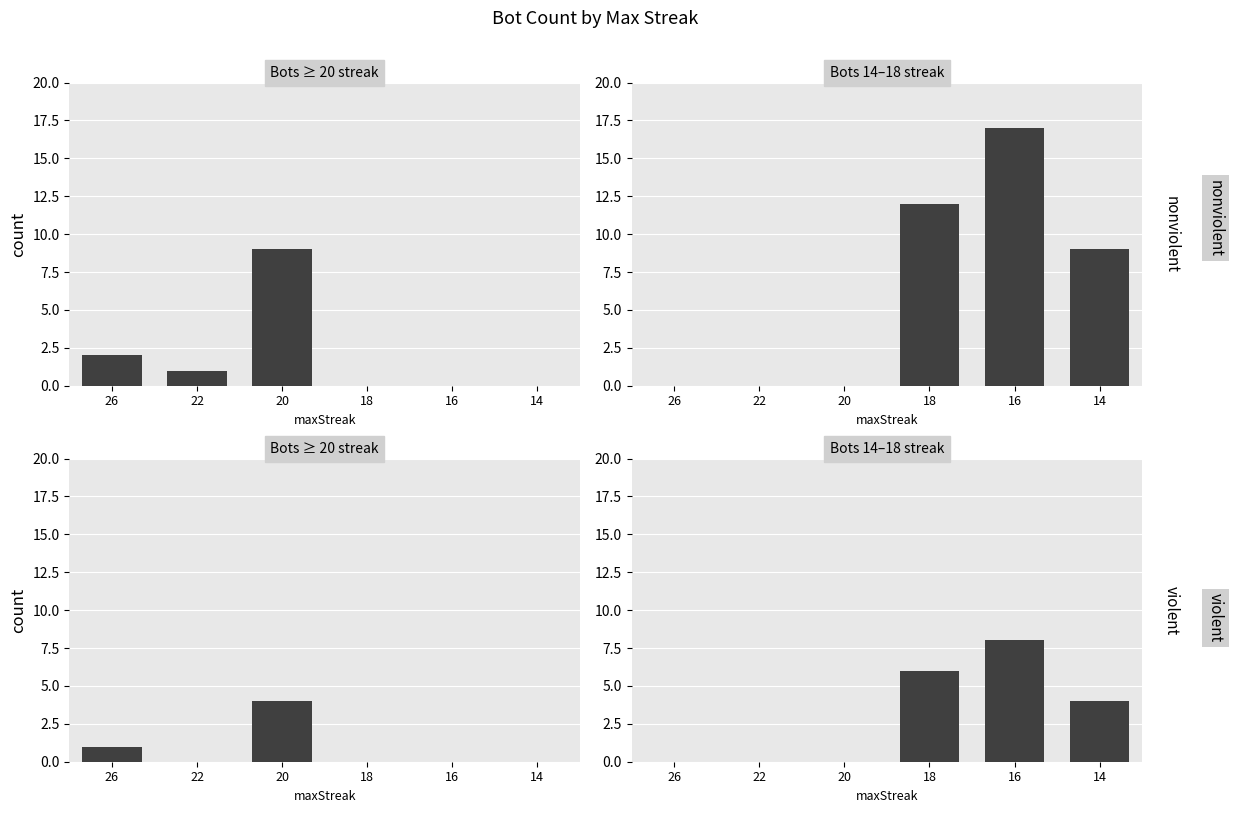

Rank the categories by Streaks 20-26 value from highest to lowest.

20, 26, 22, 18, 16, 14